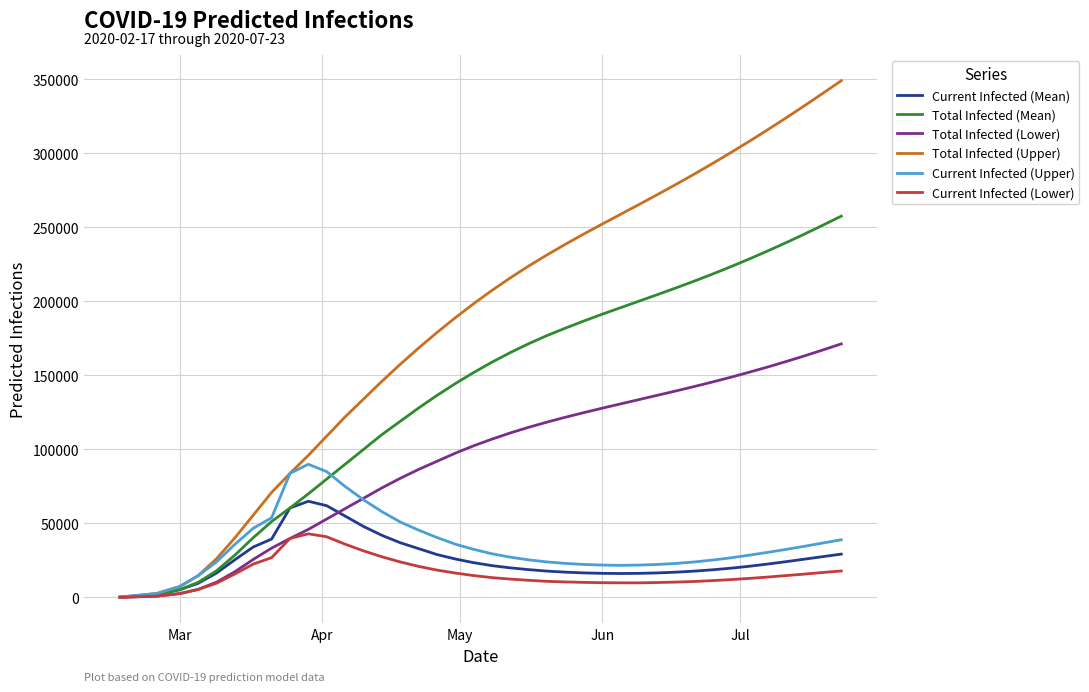

What is the highest value of the Total Infected (Mean) series?

257600